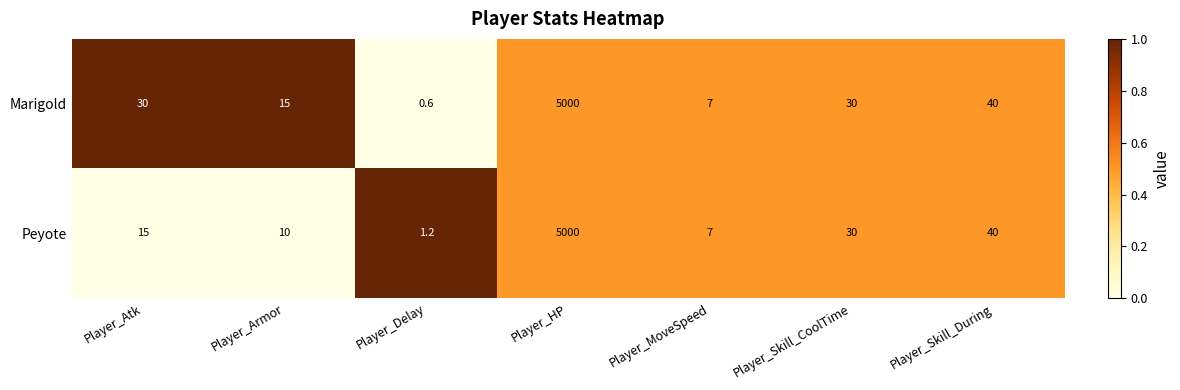

True or false: Peyote has a value of 15.0 at Player_Atk.

True